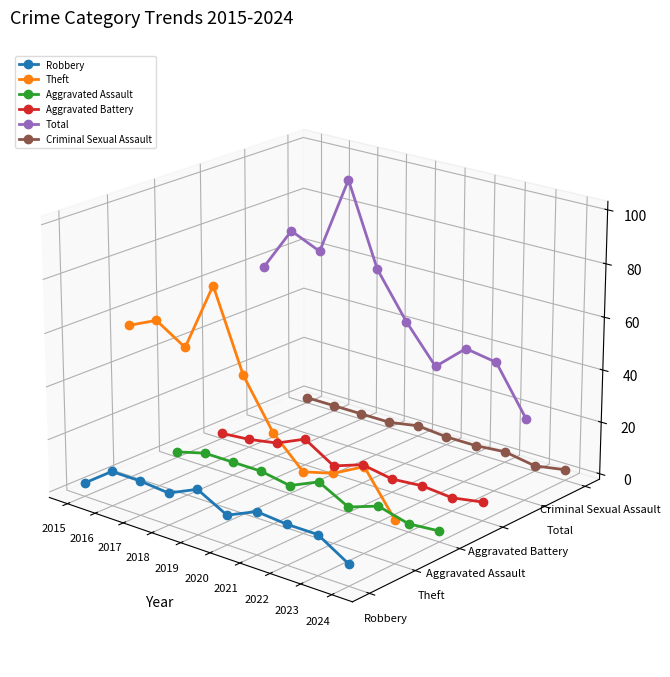

Which label corresponds to the smallest value in the chart?

2024